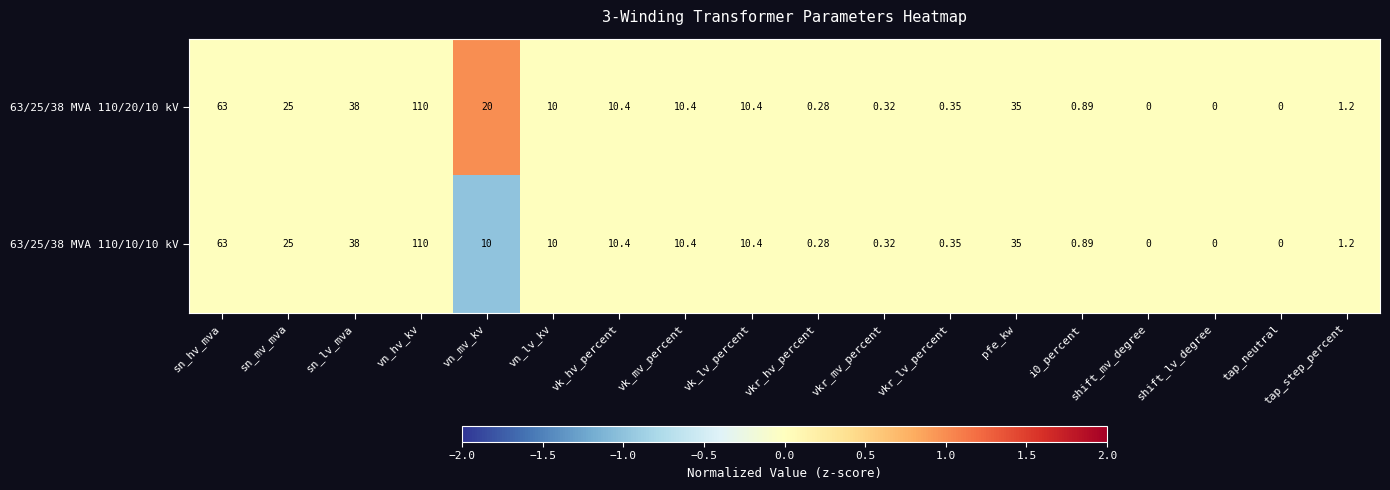

Where does the 63/25/38 MVA 110/10/10 kV series first go above 10?

sn_hv_mva